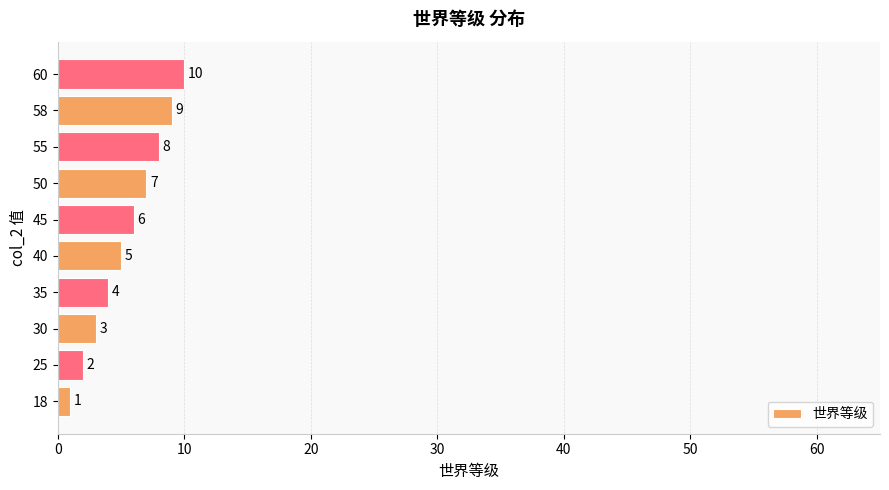

What is the greatest value displayed?

10